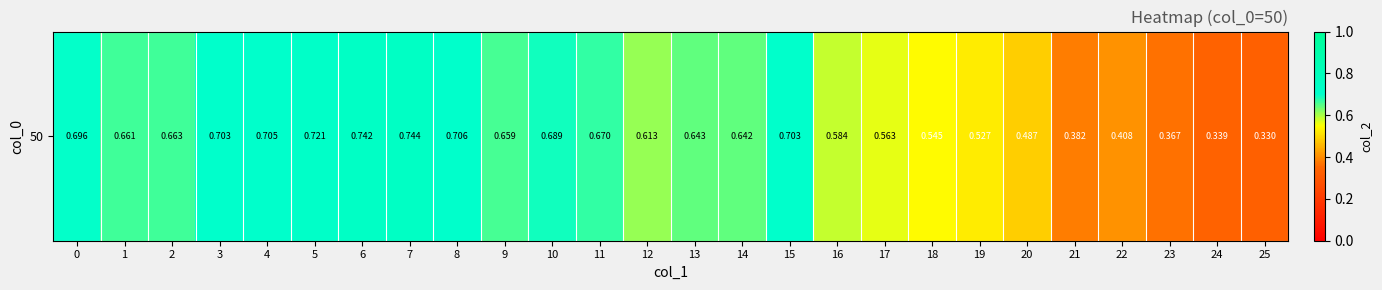

List the labels in order of value, largest first.

7, 6, 5, 8, 4, 15, 3, 0, 10, 11, 2, 1, 9, 13, 14, 12, 16, 17, 18, 19, 20, 22, 21, 23, 24, 25